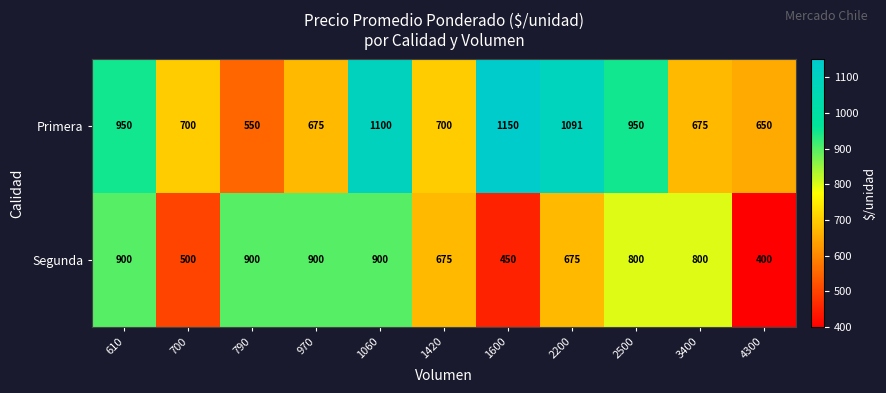

Which series has the widest spread of values?

Primera